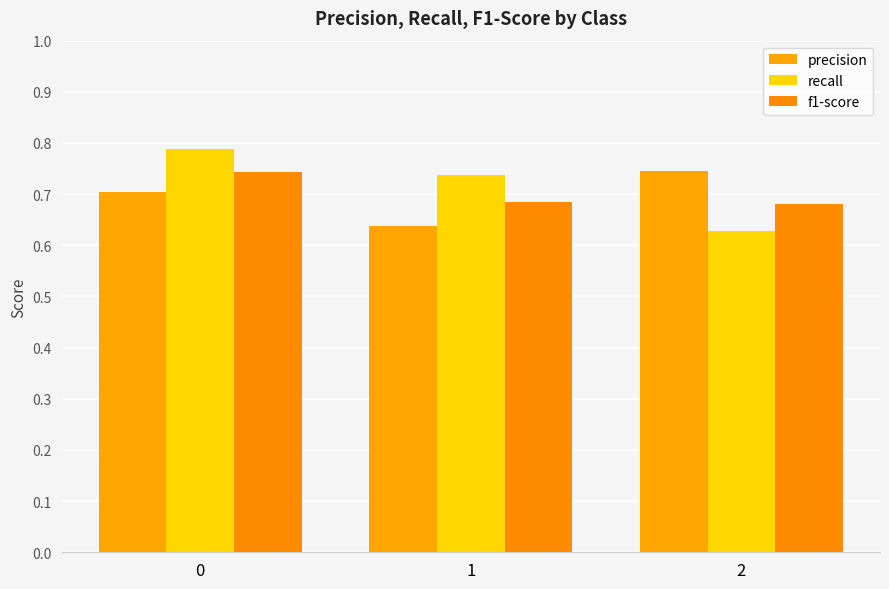

Read the precision value at 0.

0.7